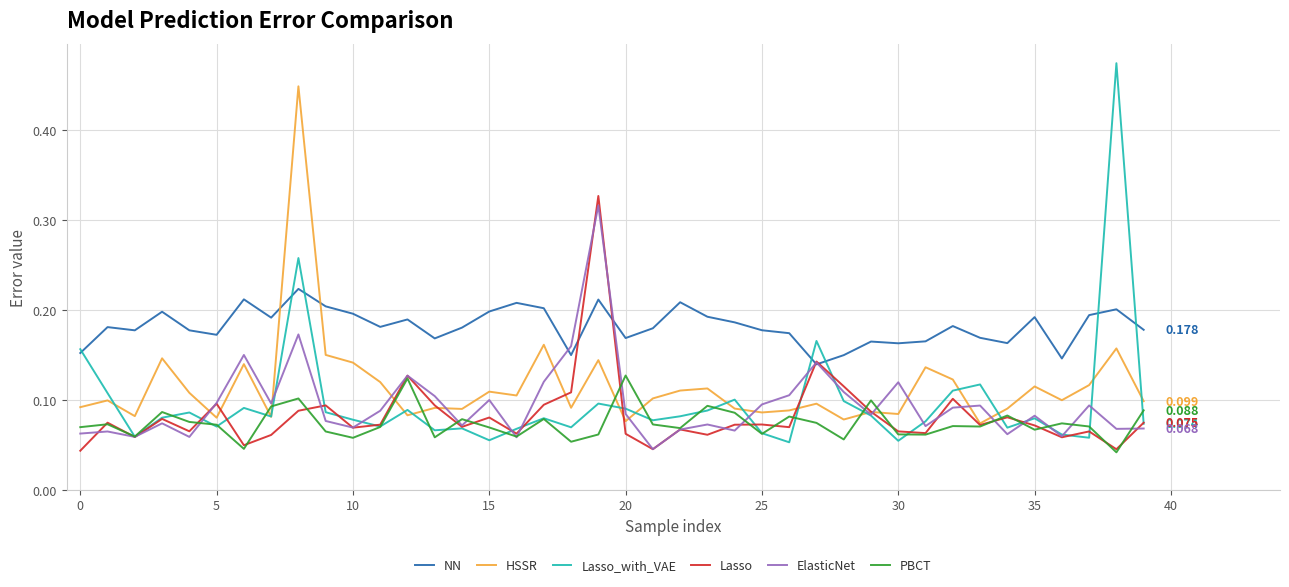

True or false: PBCT and NN intersect in this chart.

False